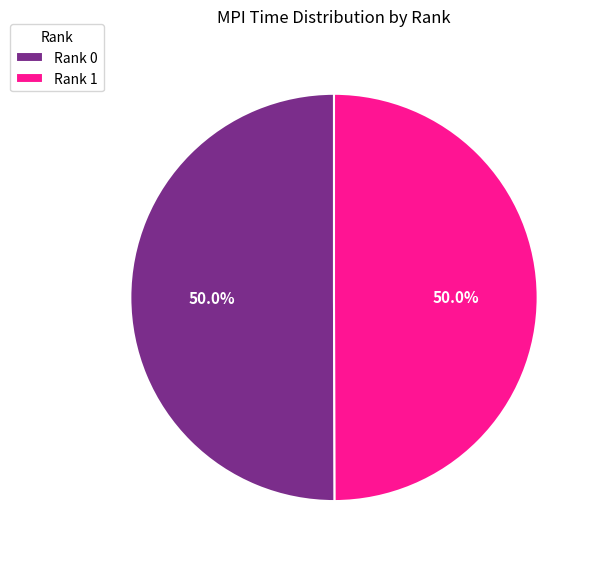

Approximately how many times larger is the value at Rank 1 compared to Rank 0?

1.0